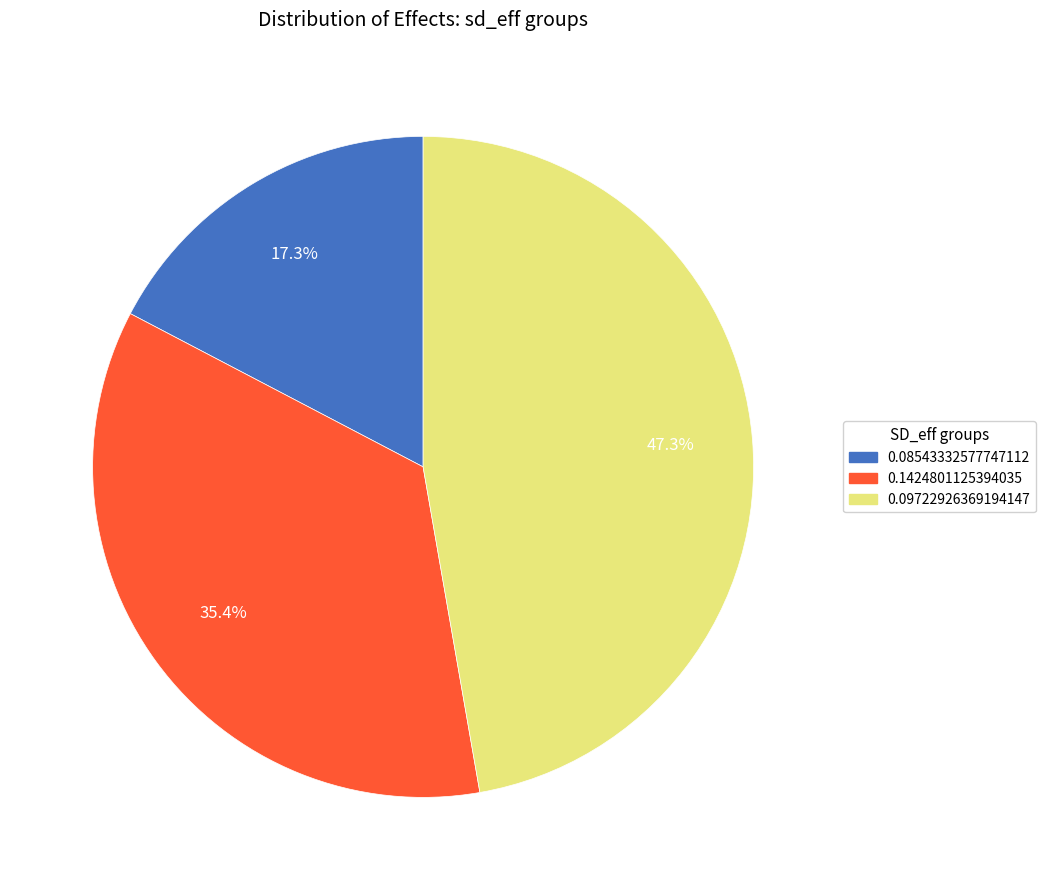

Rank the categories by value from highest to lowest.

0.09722926369194147, 0.1424801125394035, 0.08543332577747112